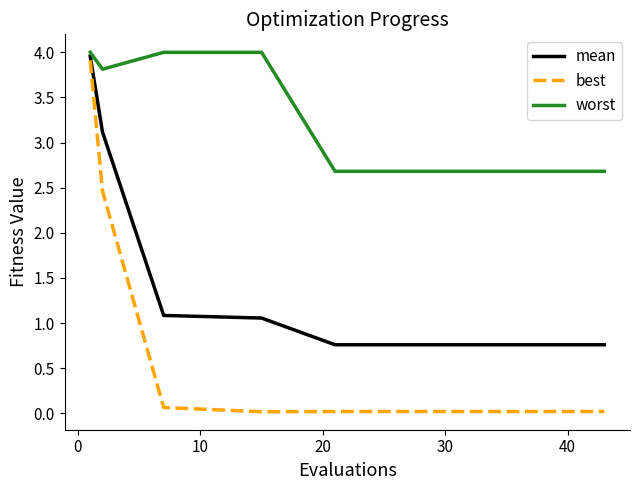

Count the number of data series in this chart.

3